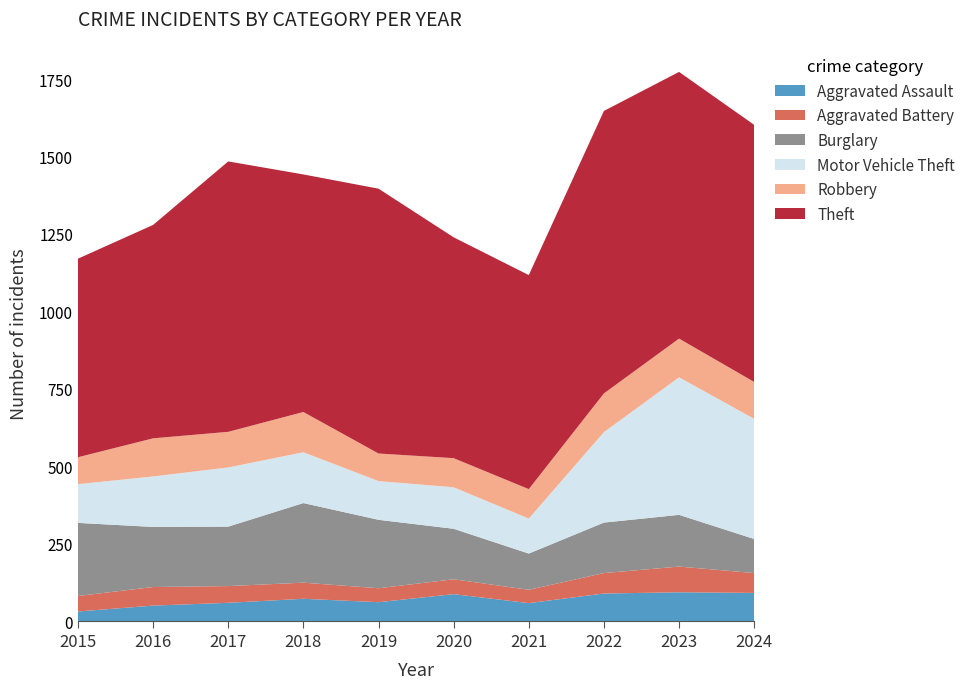

Reading left to right, what are all the values shown in this chart?

Aggravated Assault: 31	50	59	72	61	87	58	89	93	91
Aggravated Battery: 50	60	54	52	45	48	43	66	83	64
Burglary: 236	194	192	257	221	163	117	163	167	110
Motor Vehicle Theft: 125	163	191	164	125	134	113	292	444	388
Robbery: 87	123	115	130	89	94	95	125	125	119
Theft: 641	689	873	767	855	713	691	912	861	830